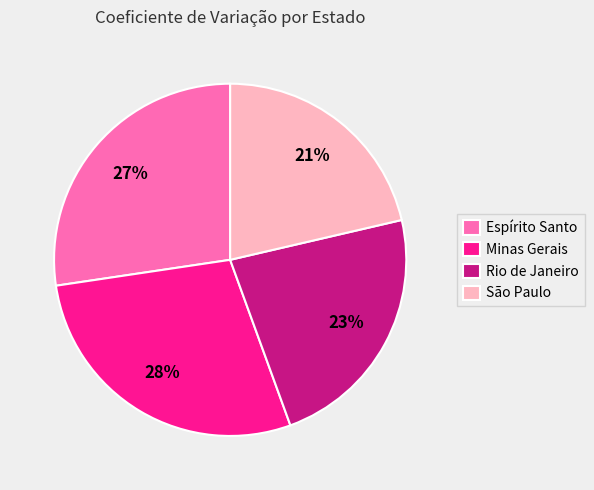

To the nearest percent, what is the average slice percentage?

25%